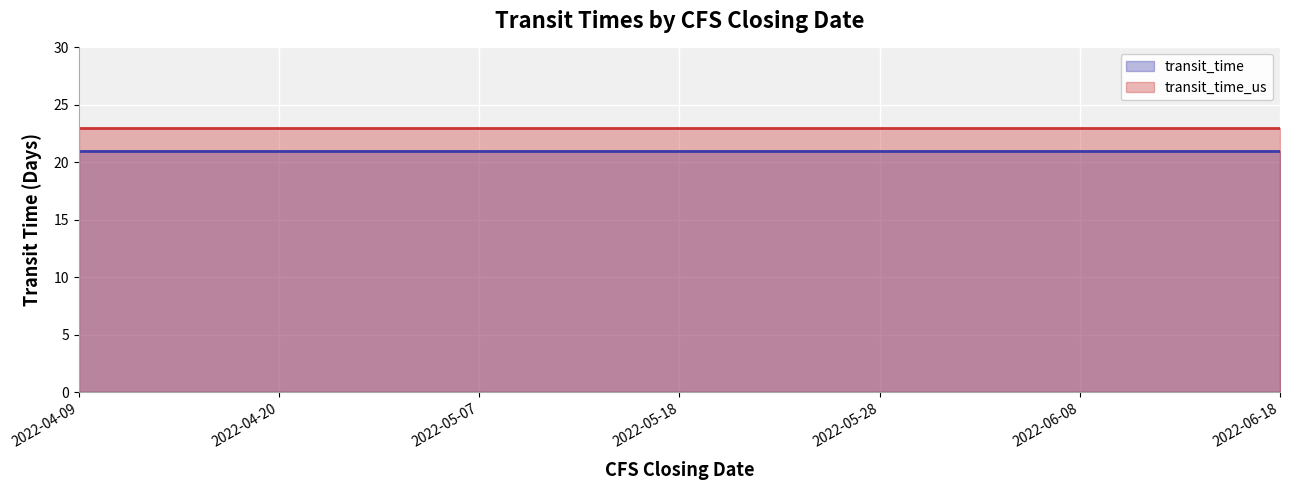

At which category is the sum across all series the highest?

2022-04-09